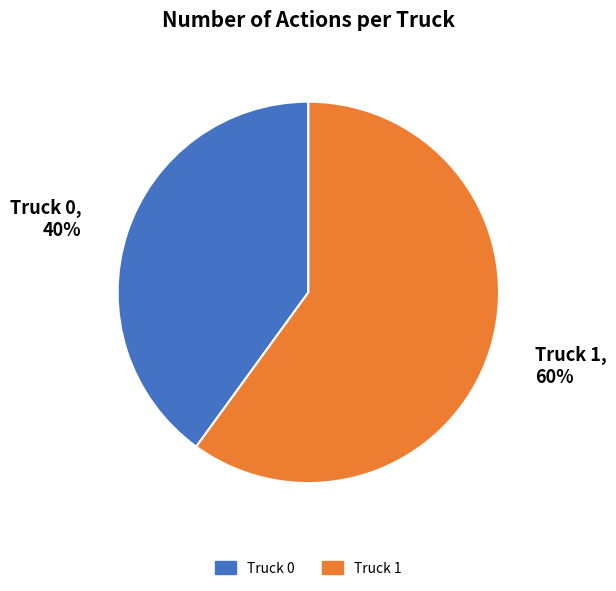

To the nearest percent, what portion does Truck 1 represent?

60%